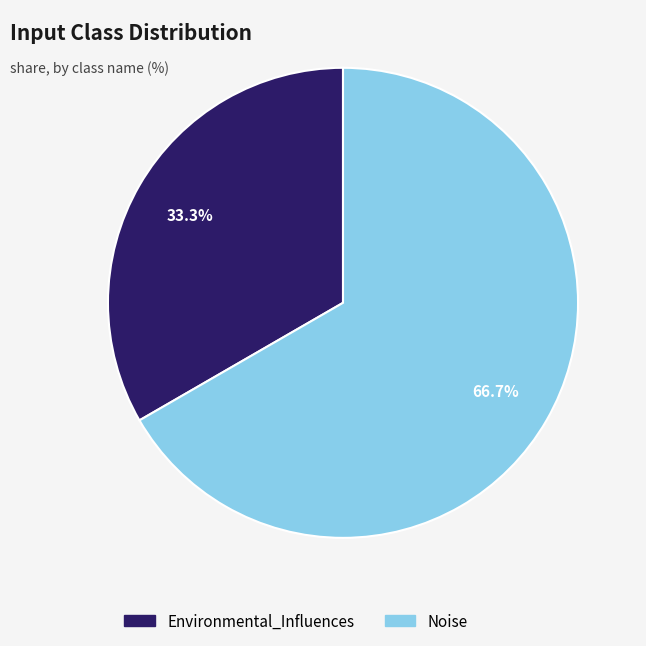

Between Noise and Environmental_Influences, which is larger?

Noise